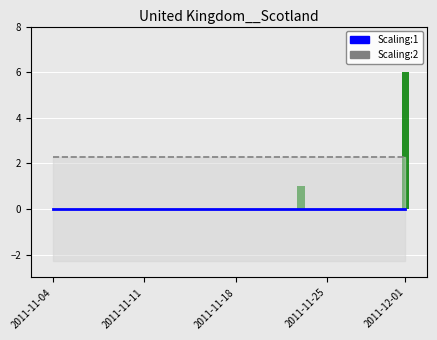

Reading left to right, extract all data points from this chart.

Scaling:1: 0.0	0.0	0.0	0.0	0.0	0.0	0.0	0.0	0.0	0.0	0.0	0.0	0.0	0.0	0.0	0.0	0.0	0.0	0.0	1.0	0.0	0.0	0.0	0.0	0.0	0.0	0.0	6.0
Scaling:2: 2.3	2.3	2.3	2.3	2.3	2.3	2.3	2.3	2.3	2.3	2.3	2.3	2.3	2.3	2.3	2.3	2.3	2.3	2.3	2.3	2.3	2.3	2.3	2.3	2.3	2.3	2.3	2.3